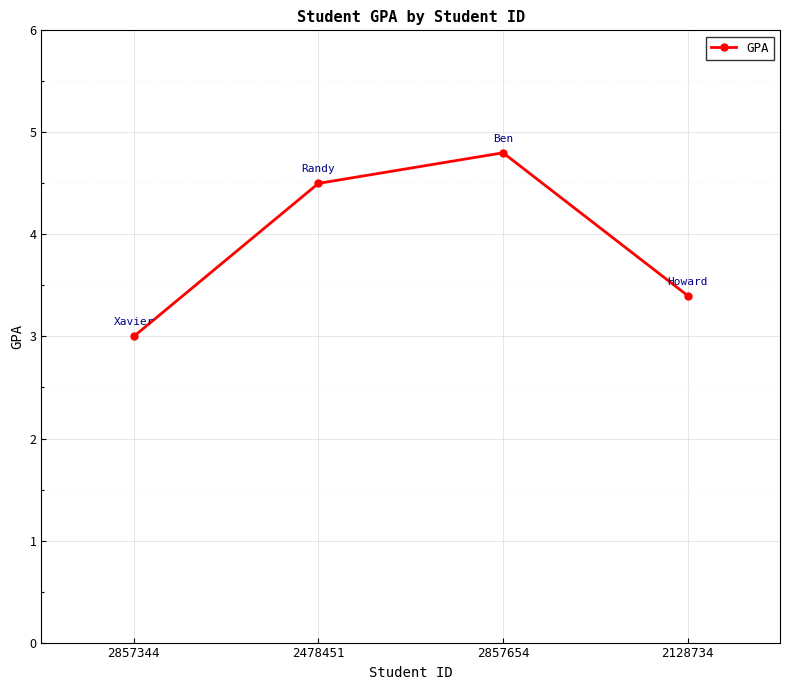

What position from the right is 2478451?

3